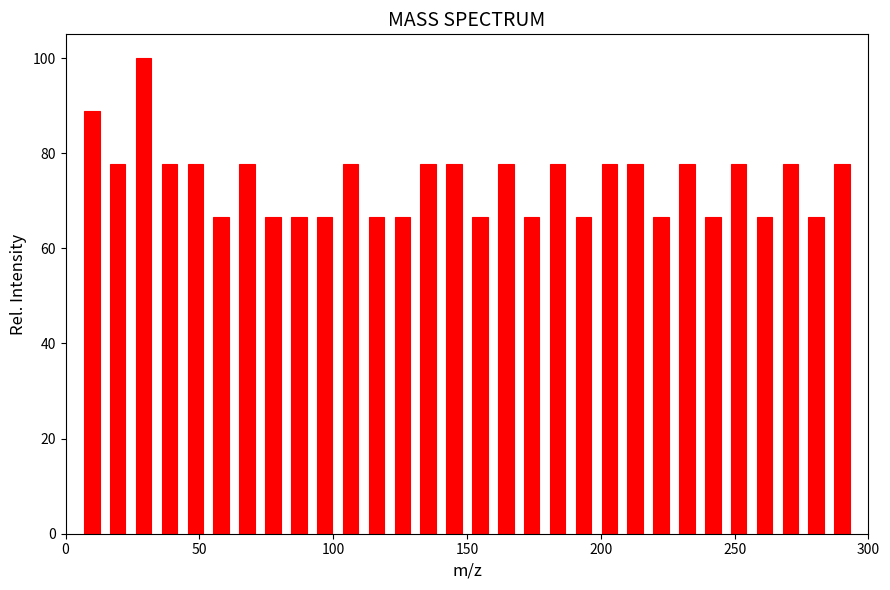

Around what value on the x-axis is the tallest bar? Give the approximate position of its centre, as read against the axis.

30